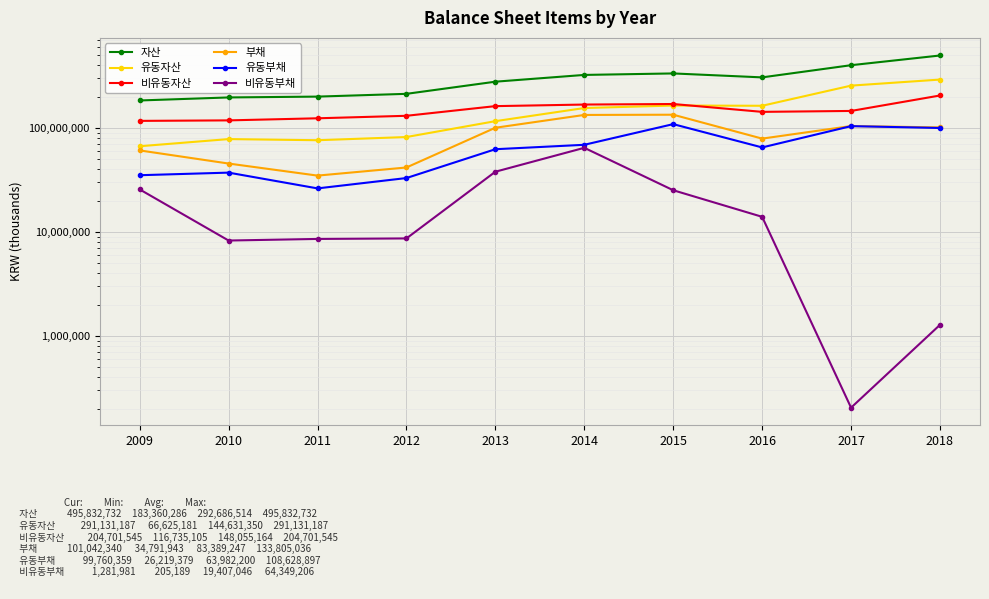

Reading left to right, what are all the values shown in this chart?

자산: 2009=183360286	2010=196076568	2011=199711119	2012=212315399	2013=277792560	2014=322662218	2015=333443952	2016=305575468	2017=400094845	2018=495832732
유동자산: 2009=66625181	2010=78039347	2011=76097968	2012=81676172	2013=116010262	2014=155120689	2015=163899034	2016=163066711	2017=254646957	2018=291131187
비유동자산: 2009=116735105	2010=118037221	2011=123613151	2012=130639227	2013=161782299	2014=167541529	2015=169544918	2016=142508757	2017=145447888	2018=204701545
부채: 2009=60743796	2010=45439215	2011=34791943	2012=41638524	2013=100285042	2014=133137186	2015=133805036	2016=78869952	2017=104139438	2018=101042340
유동부채: 2009=35097572	2010=37164002	2011=26219379	2012=32968153	2013=62374138	2014=68787979	2015=108628897	2016=64887272	2017=103934249	2018=99760359
비유동부채: 2009=25646223	2010=8275213	2011=8572564	2012=8670371	2013=37910904	2014=64349206	2015=25176138	2016=13982680	2017=205189	2018=1281981